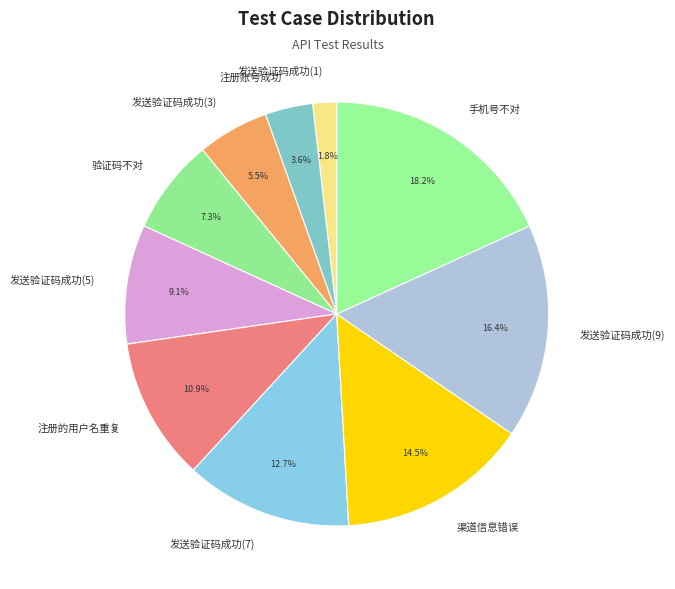

How many segments does this pie chart have?

10